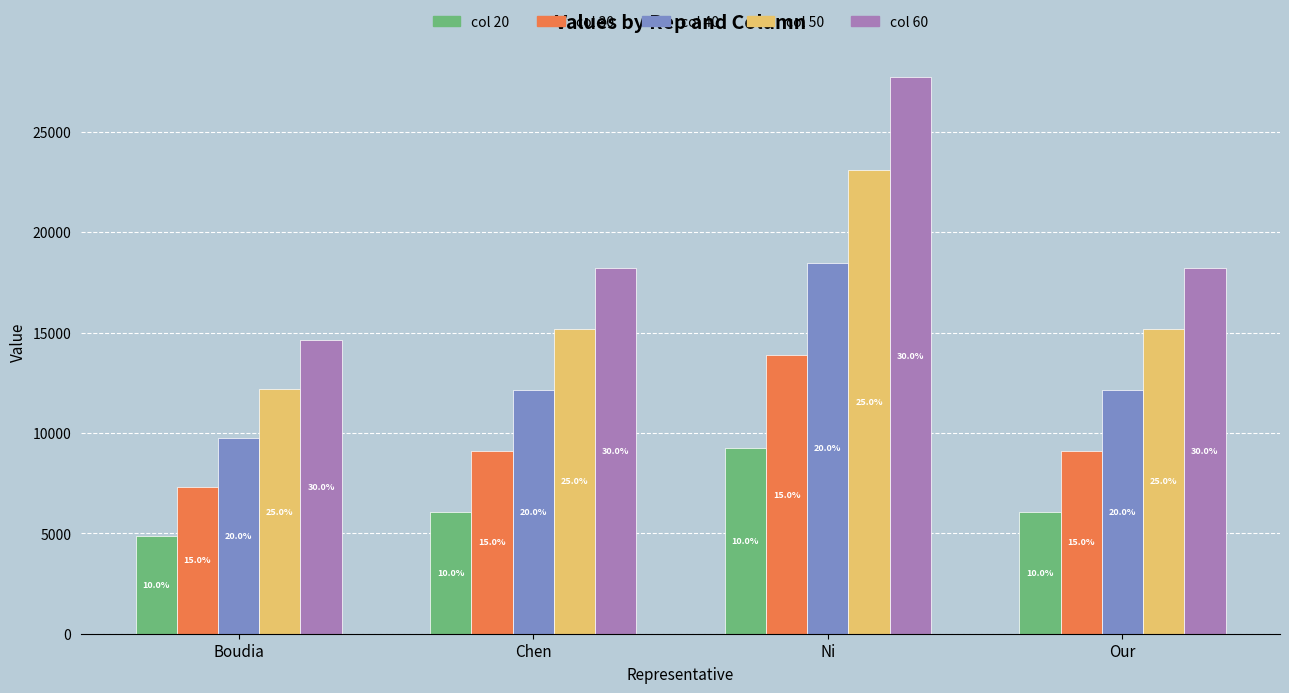

How many bars are there in total?

20